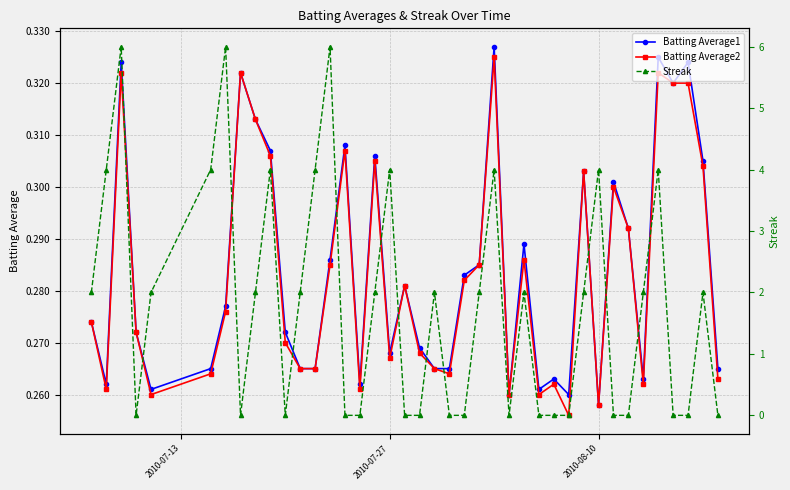

How many categories are shown in the chart?

40